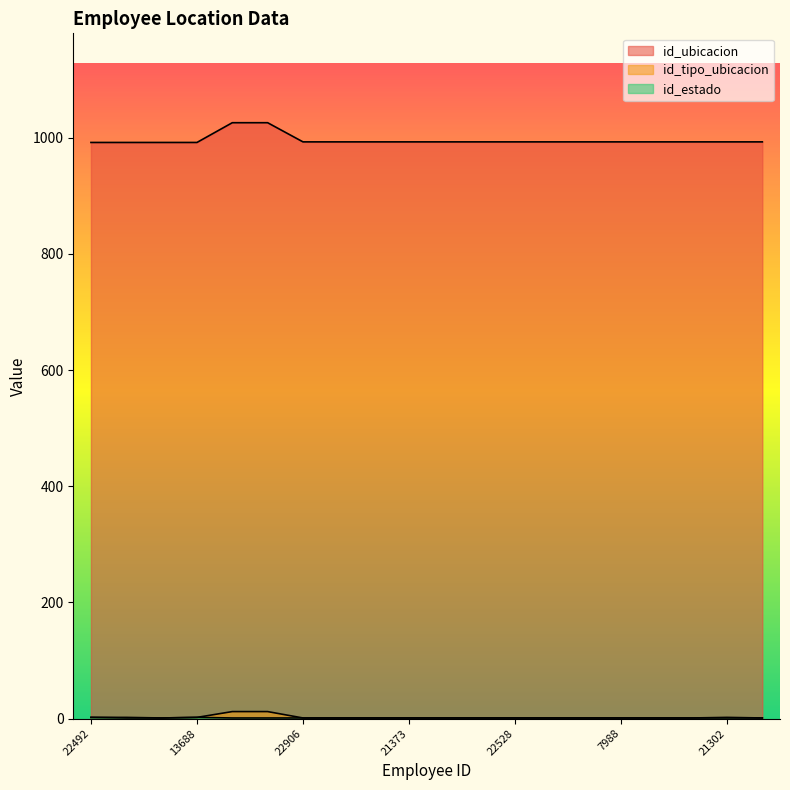

True or false: id_ubicacion and id_estado intersect in this chart.

False